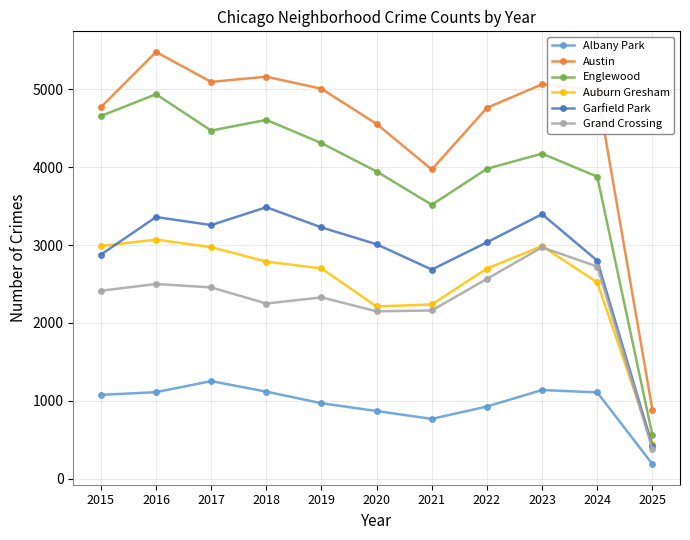

At how many categories does at least one series exceed 2097?

10